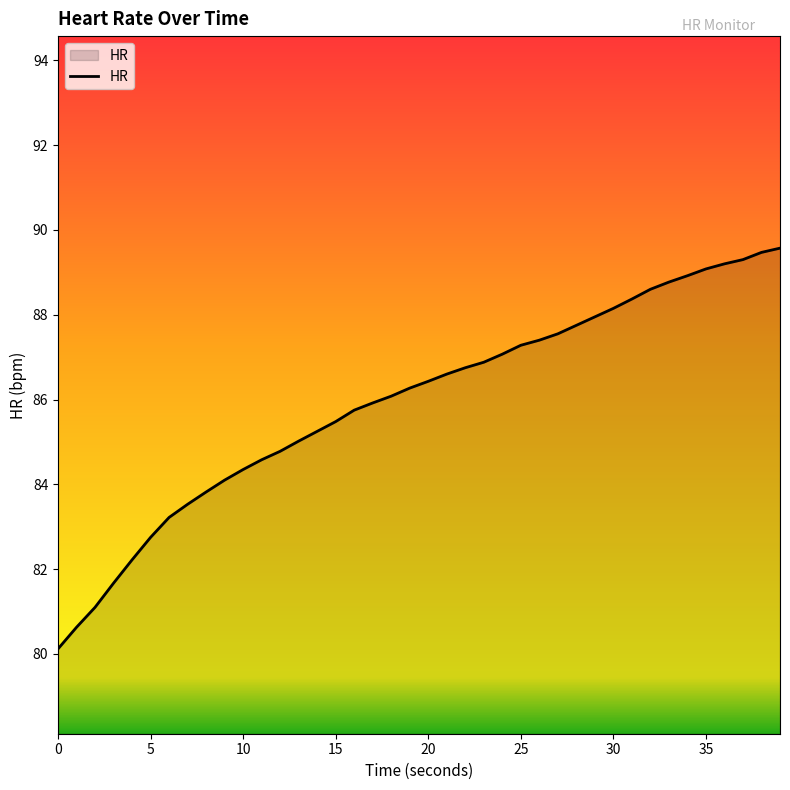

What is the smallest value displayed?

80.1